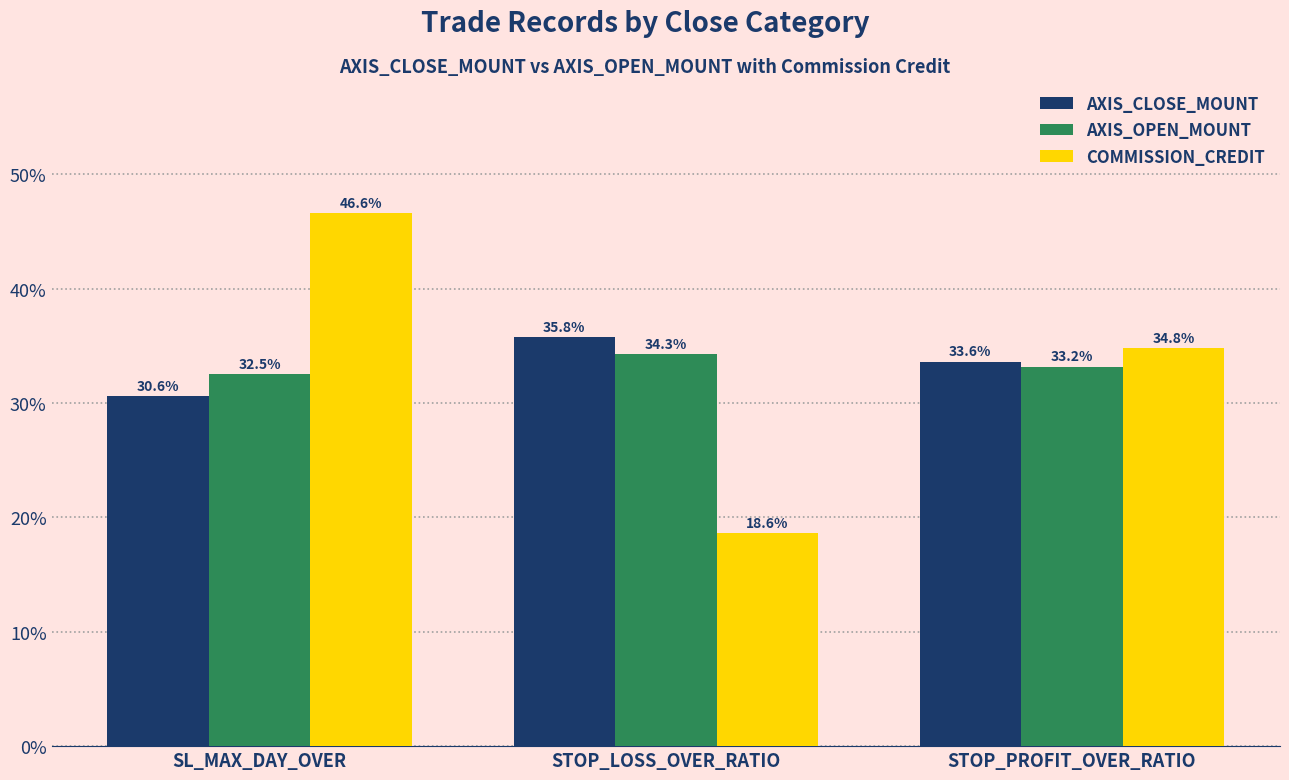

Where is AXIS_OPEN_MOUNT nearest to the value 33?

STOP_PROFIT_OVER_RATIO